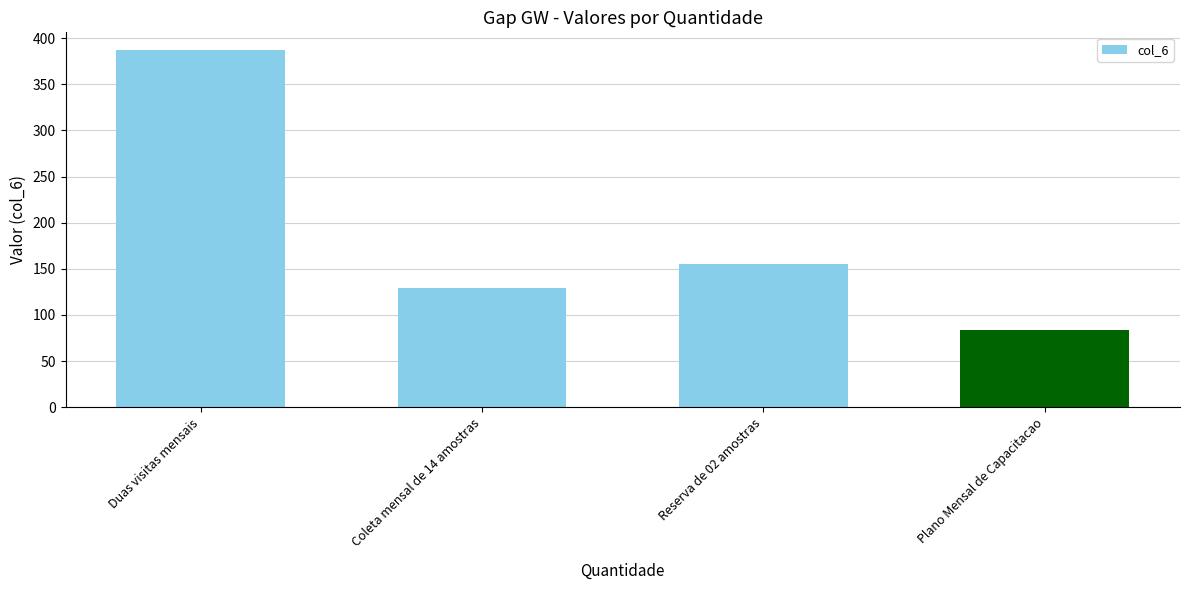

What is the change in value from Coleta mensal de 14 amostras to Reserva de 02 amostras?

+25.8